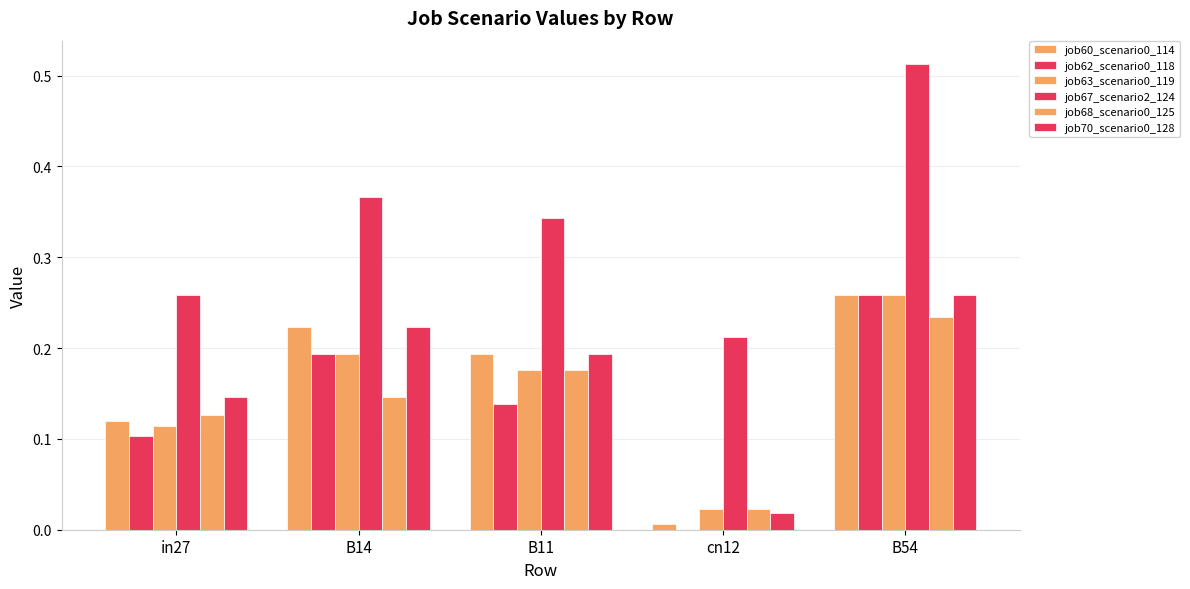

How many groups of bars are there?

5